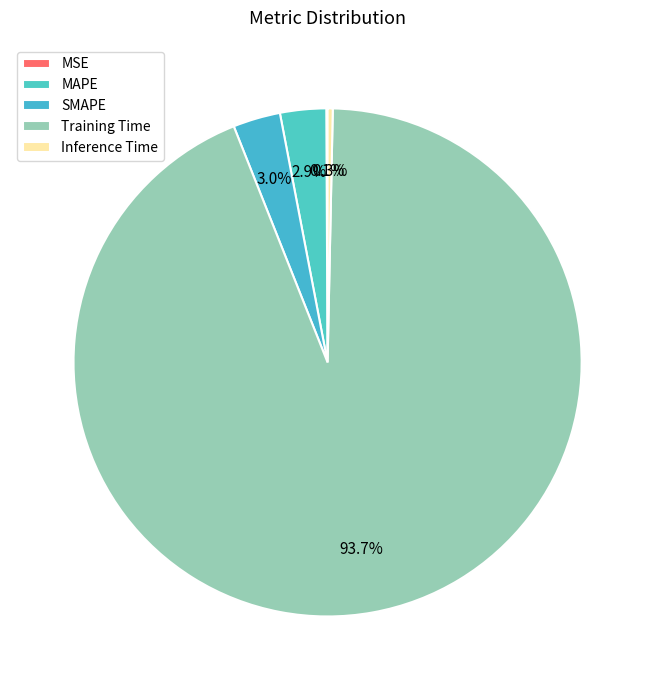

Which category has the smallest portion of the pie?

MSE